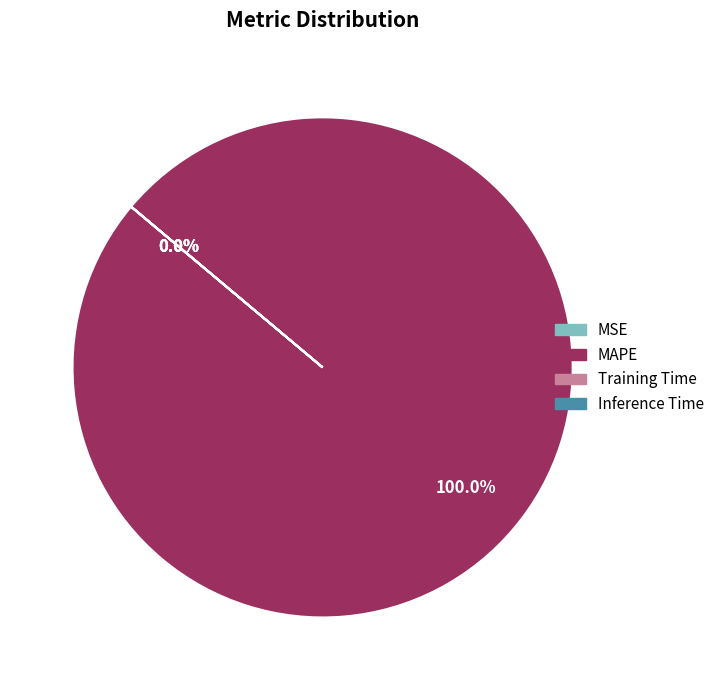

Which category accounts for the majority?

MAPE